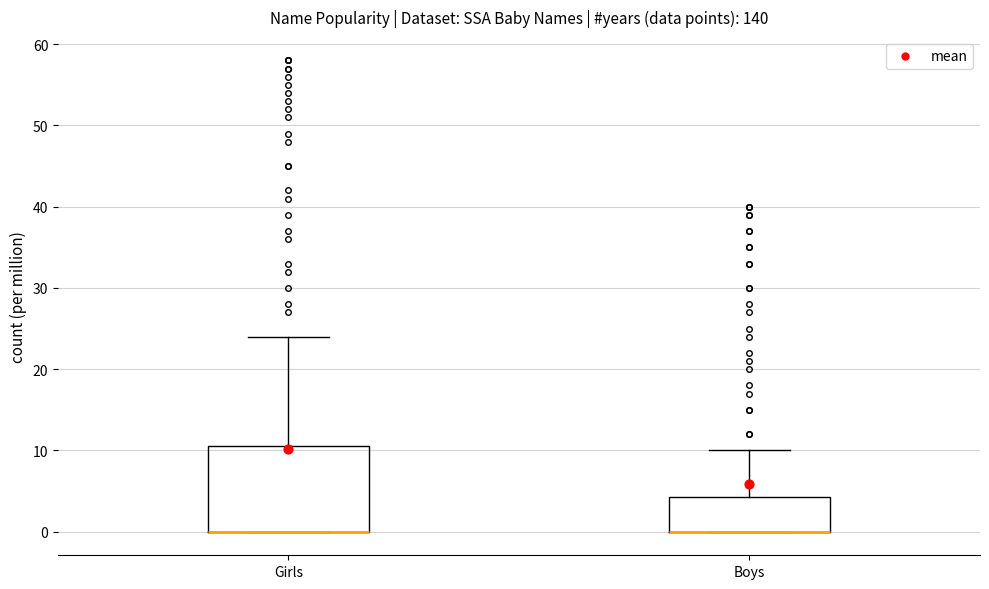

Comparing the boxes themselves (not the whiskers), which one is the tallest?

Girls